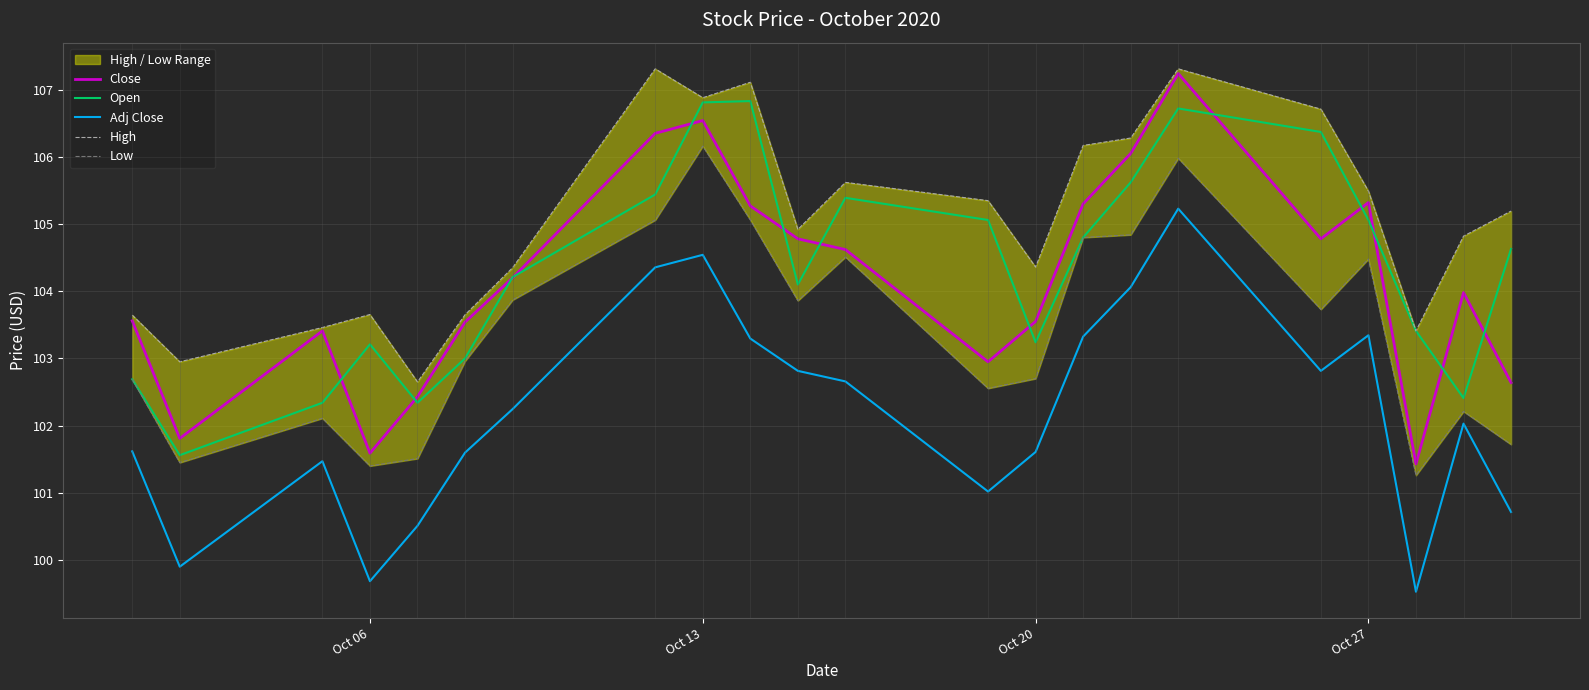

What is the minimum value for Close?

101.4